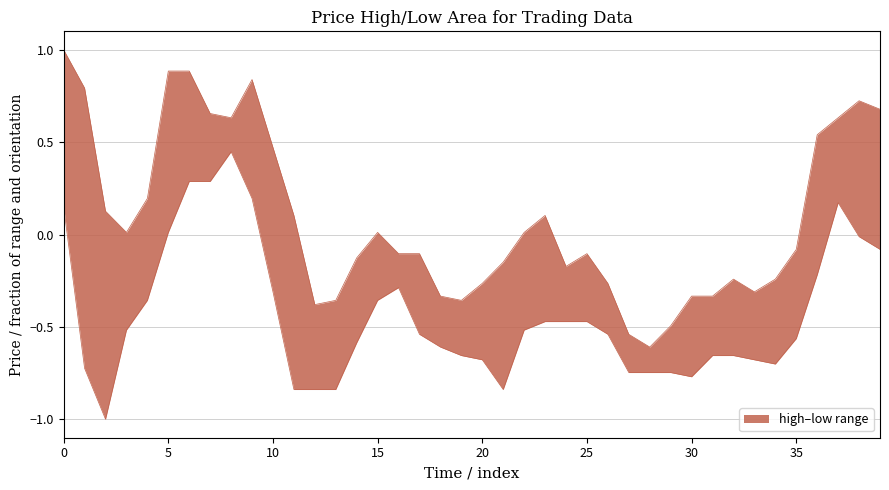

What is the difference between the low values at 8 and 22?

1.0